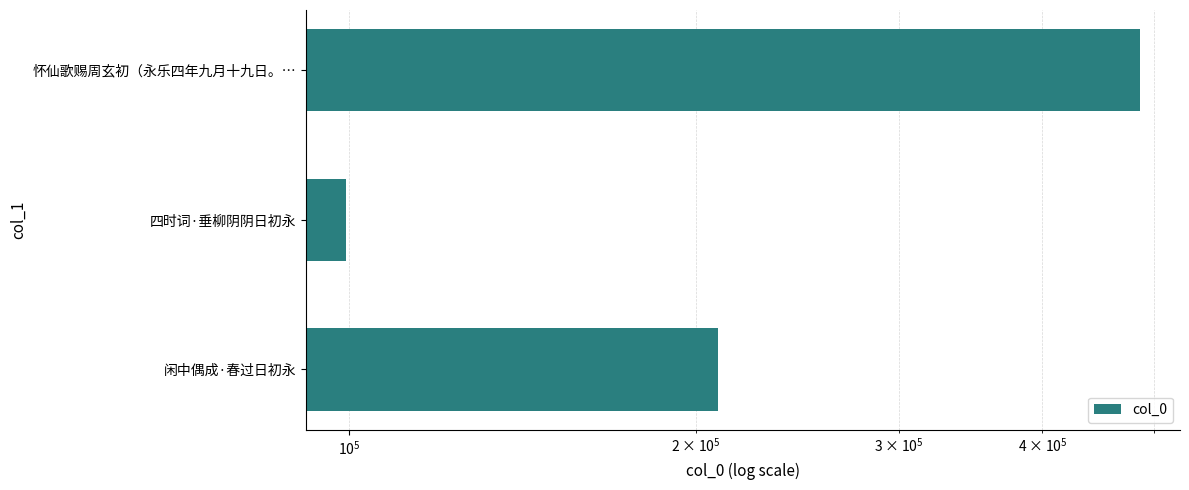

What is the smallest value displayed?

99293